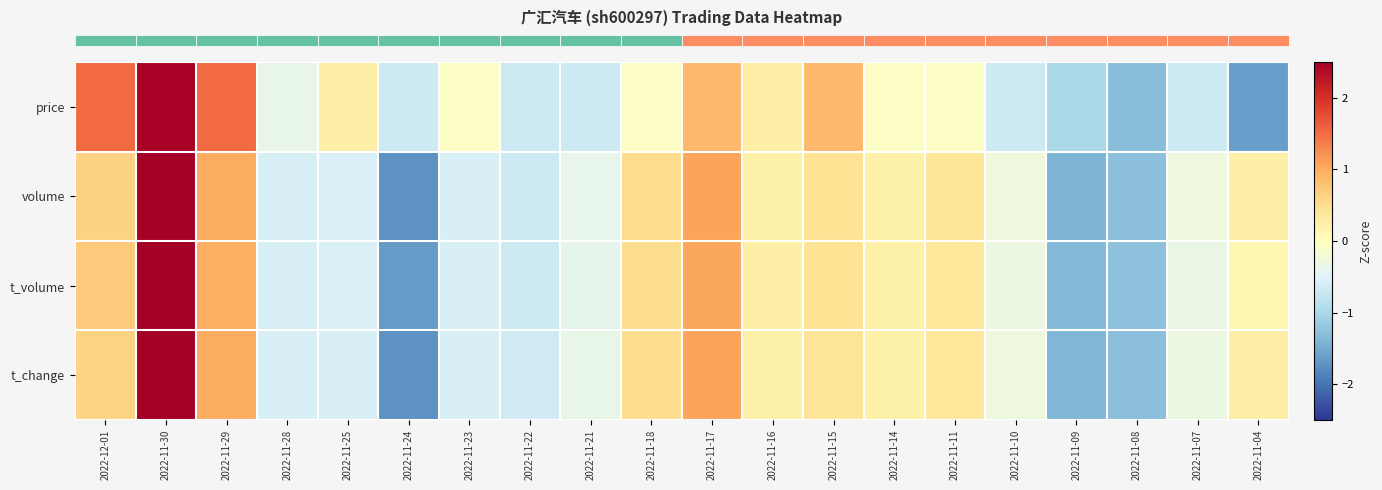

Which series changed the most between 2022-12-01 and 2022-11-21?

row_0